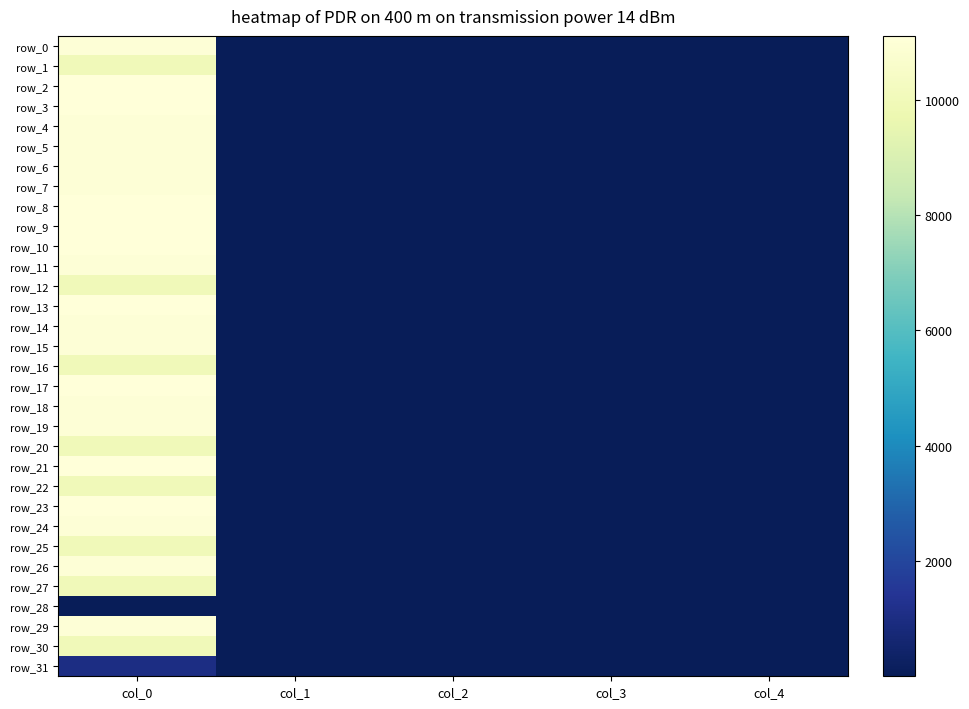

The value of row_24 at col_0 is 2655. True or false?

False